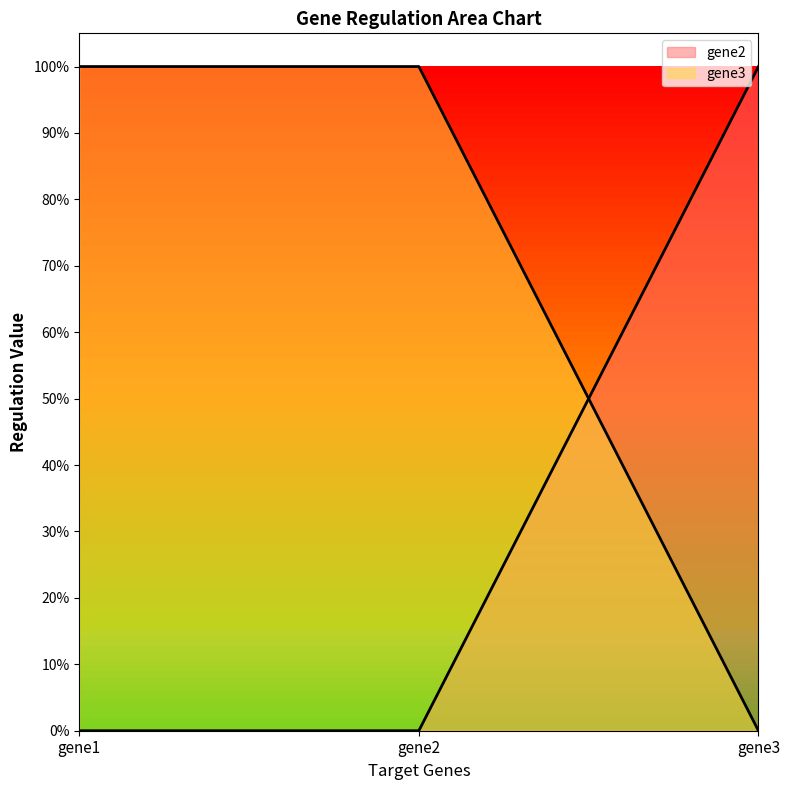

Count the gene2 values in the range 0 to 1.

3